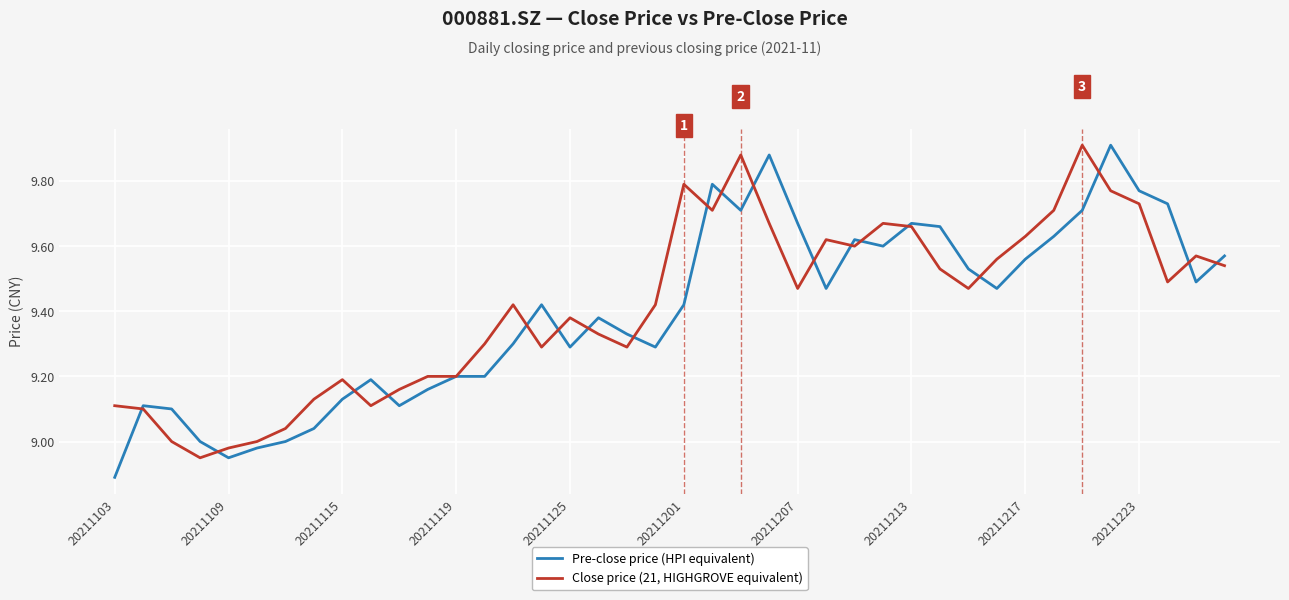

List the series in order of their overall mean, lowest first.

Pre-close price (HPI equivalent), Close price (21, HIGHGROVE equivalent)